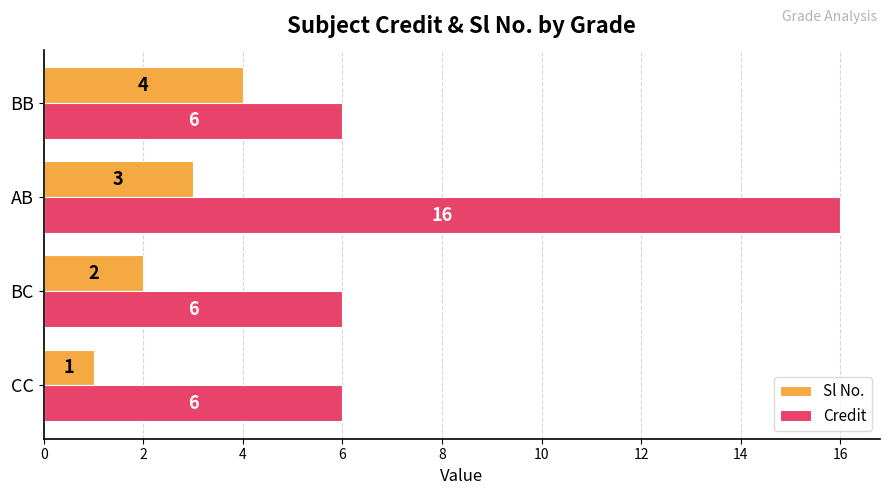

How many Credit values are between 6 and 16?

4